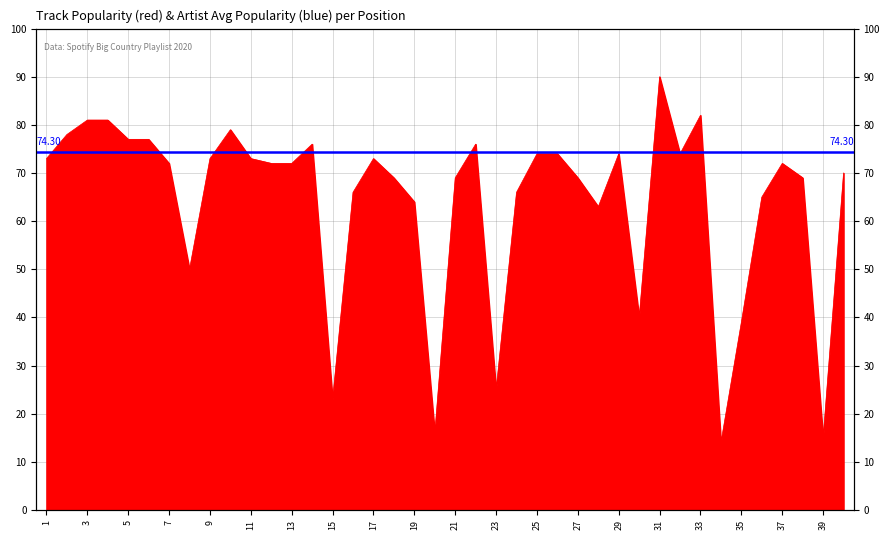

Read the value at 8.

50